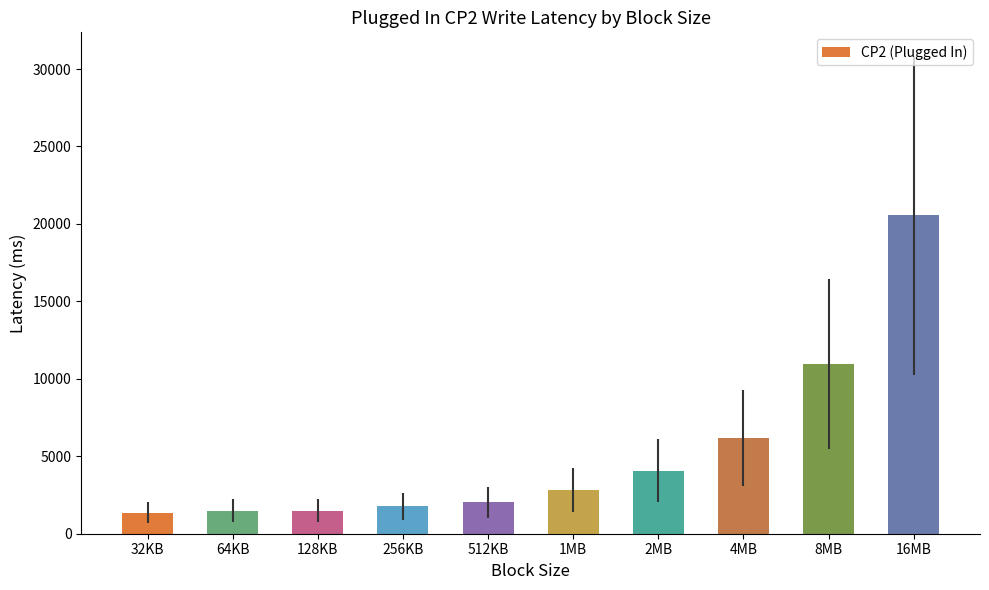

What is the value of the 8th bar from the left?

6183